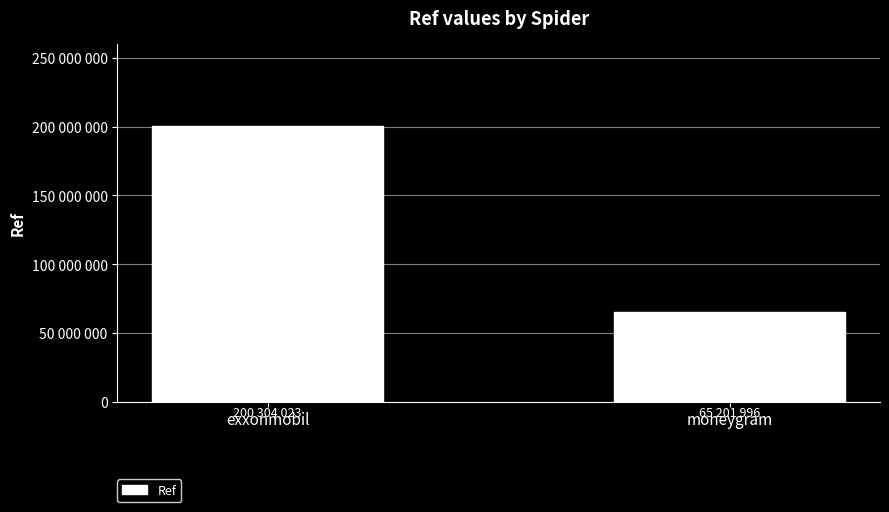

Rank the categories by value from lowest to highest.

moneygram, exxonmobil